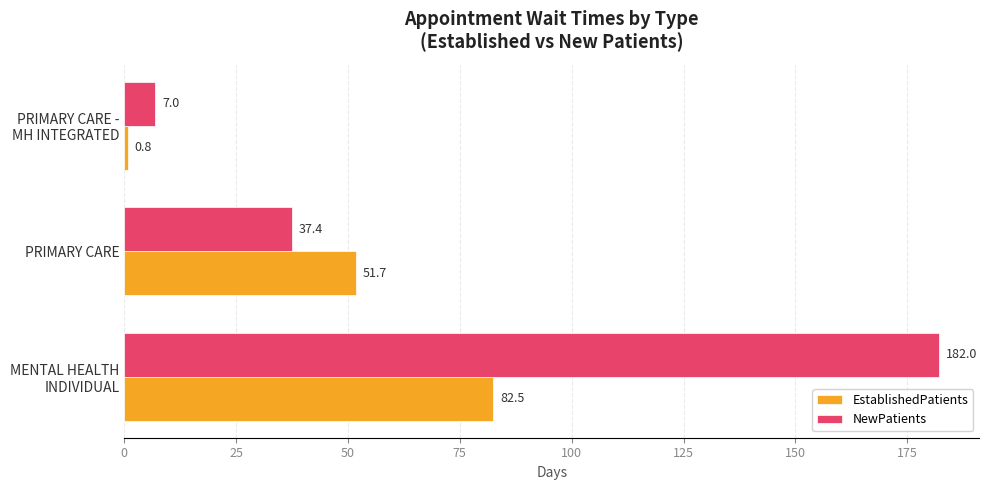

Where is NewPatients nearest to the value 94?

PRIMARY CARE